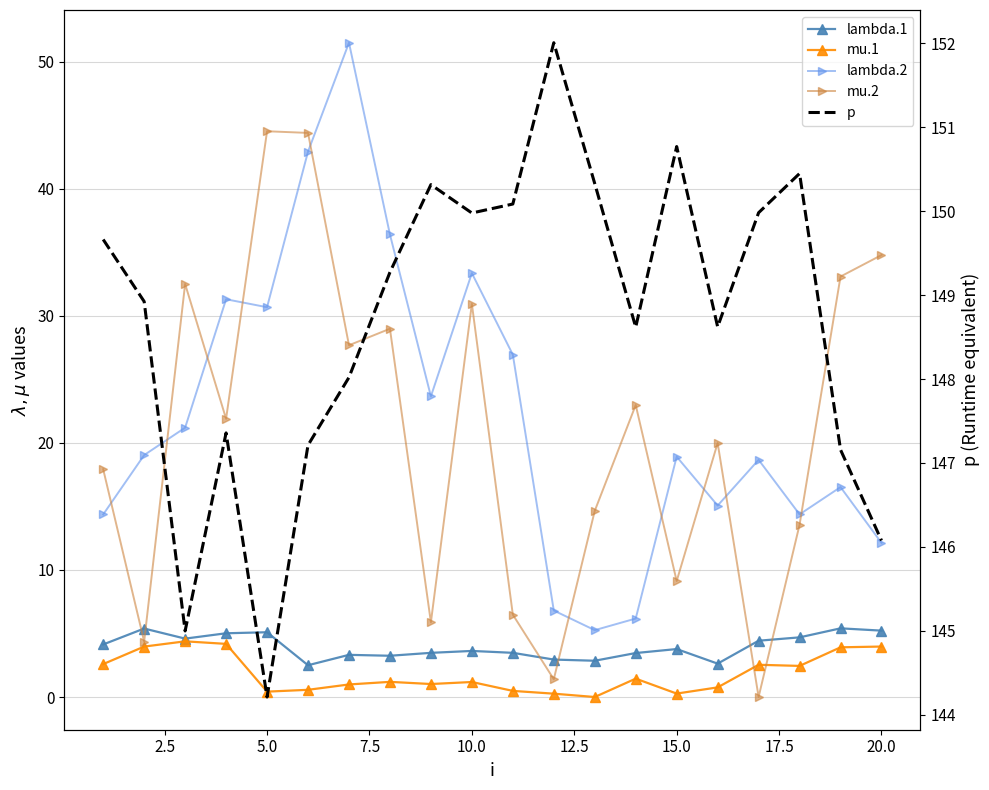

Reading left to right, what are all the values shown in this chart?

lambda.1: 4.1	5.4	4.6	5.0	5.1	2.5	3.3	3.3	3.5	3.6	3.5	3.0	2.9	3.5	3.8	2.6	4.4	4.7	5.4	5.2
mu.1: 2.6	4.0	4.4	4.2	0.4	0.6	1.0	1.2	1.0	1.2	0.5	0.3	0.0	1.5	0.3	0.8	2.5	2.5	3.9	4.0
lambda.2: 14.4	19.0	21.2	31.3	30.7	42.9	51.5	36.4	23.7	33.4	26.9	6.8	5.3	6.2	18.9	15.1	18.7	14.4	16.5	12.1
mu.2: 17.9	4.4	32.5	21.9	44.5	44.4	27.7	29.0	5.9	30.9	6.5	1.4	14.6	23.0	9.1	20.0	0.0	13.6	33.1	34.8
p: 149.7	148.9	145.0	147.4	144.2	147.2	148.0	149.3	150.3	150.0	150.1	152.0	150.3	148.6	150.8	148.6	150.0	150.4	147.2	146.1